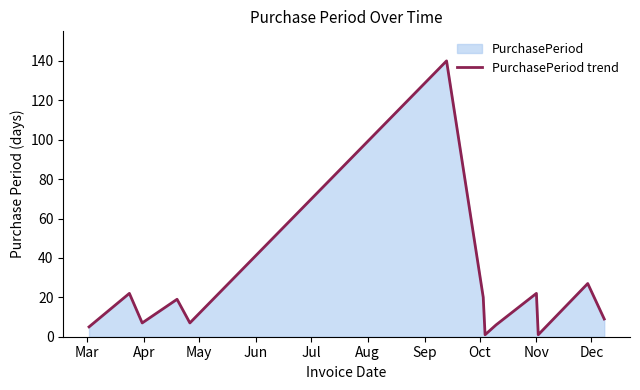

What is the greatest value displayed?

140